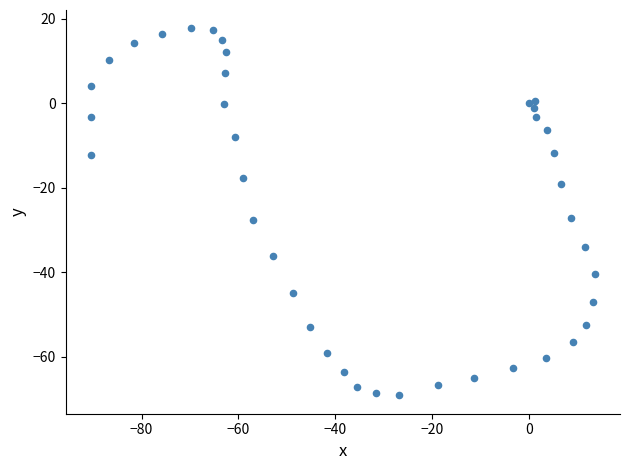

What is the range of X values (max minus min)?

104.1